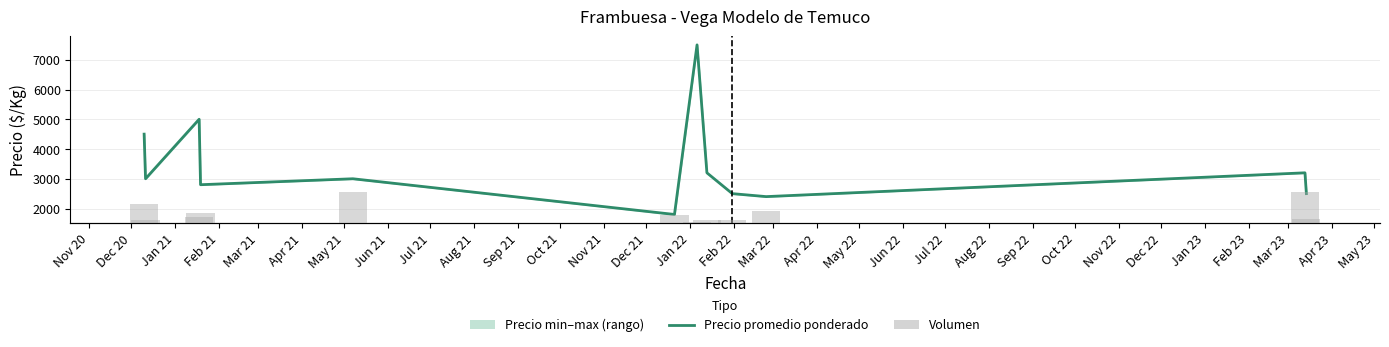

How many values in the Precio promedio ponderado series are below 3000?

5